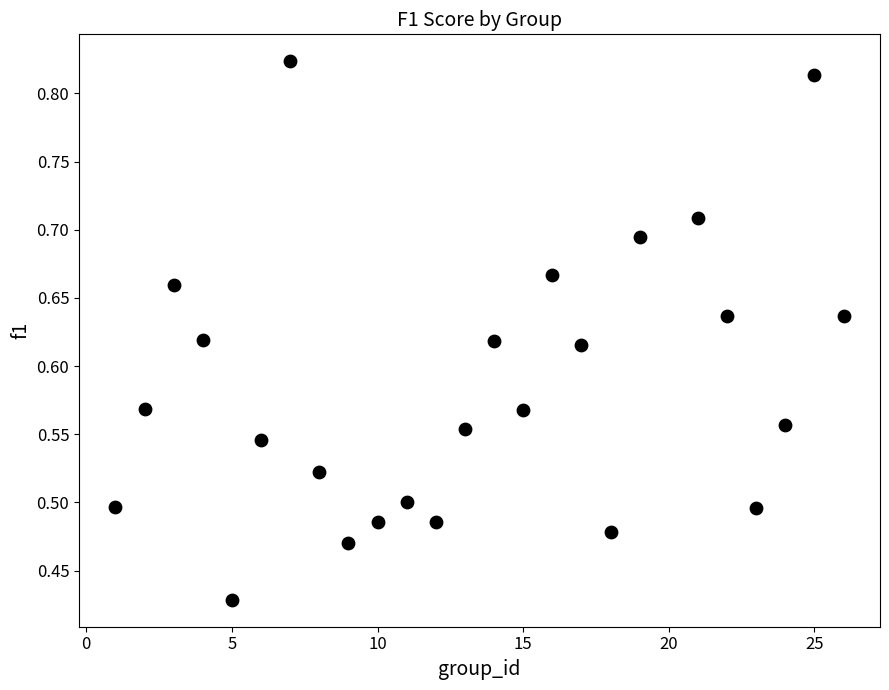

What is the range of X values (max minus min)?

25.0